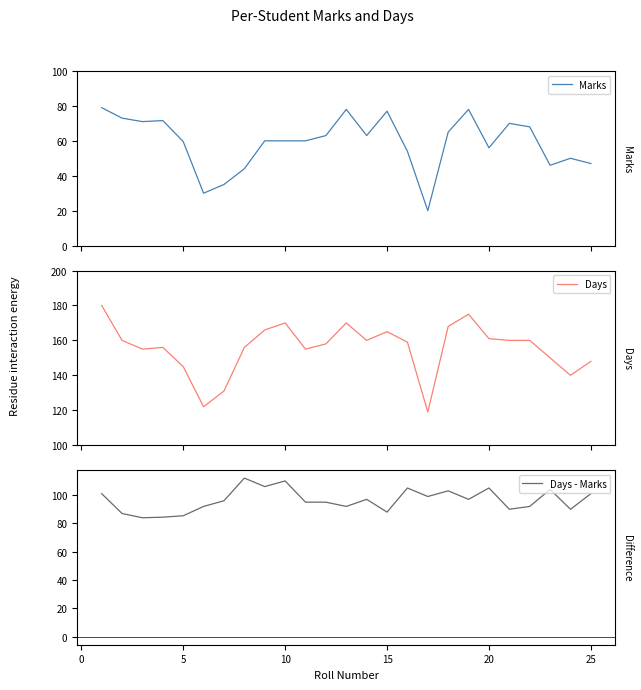

True or false: Marks and Days cross at least once.

False